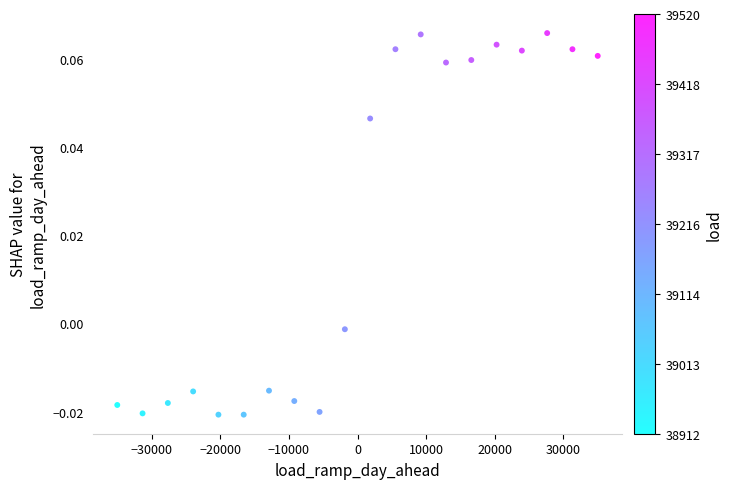

What is the range of X values (max minus min)?

70000.0